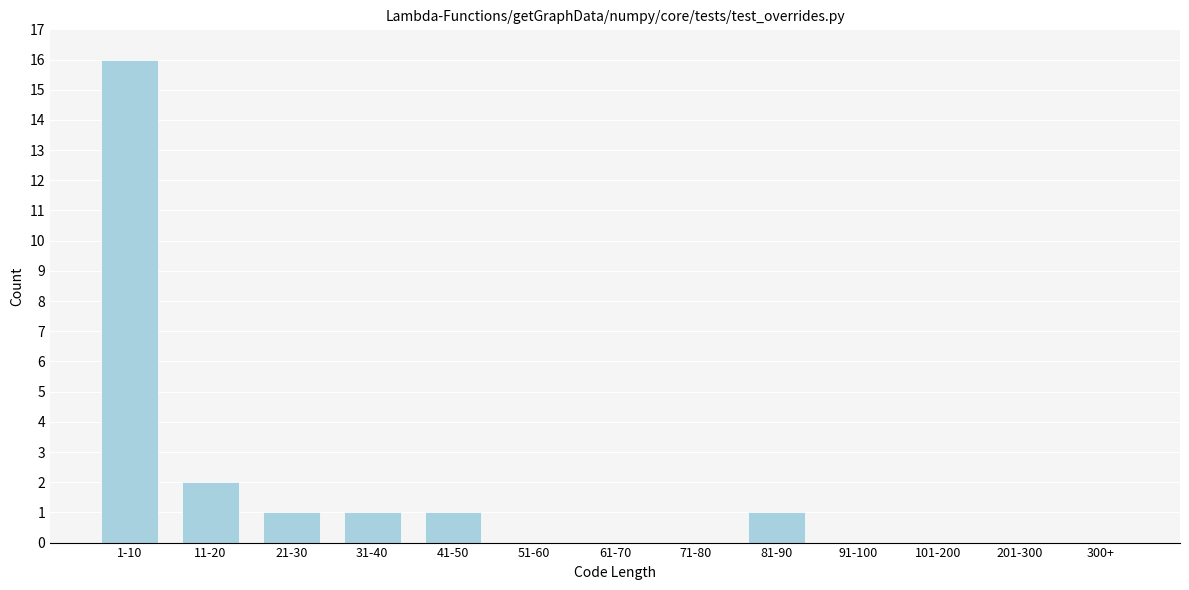

Reading left to right, what are all the values shown in this chart?

1-10=16	11-20=2	21-30=1	31-40=1	41-50=1	51-60=0	61-70=0	71-80=0	81-90=1	91-100=0	101-200=0	201-300=0	300+=0